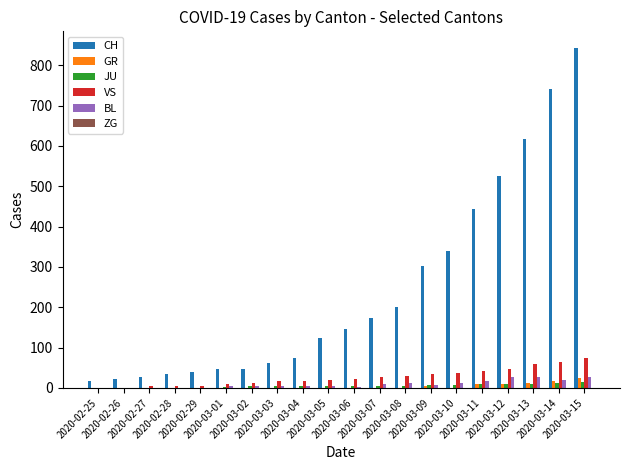

What is the average value of the CH series?

241